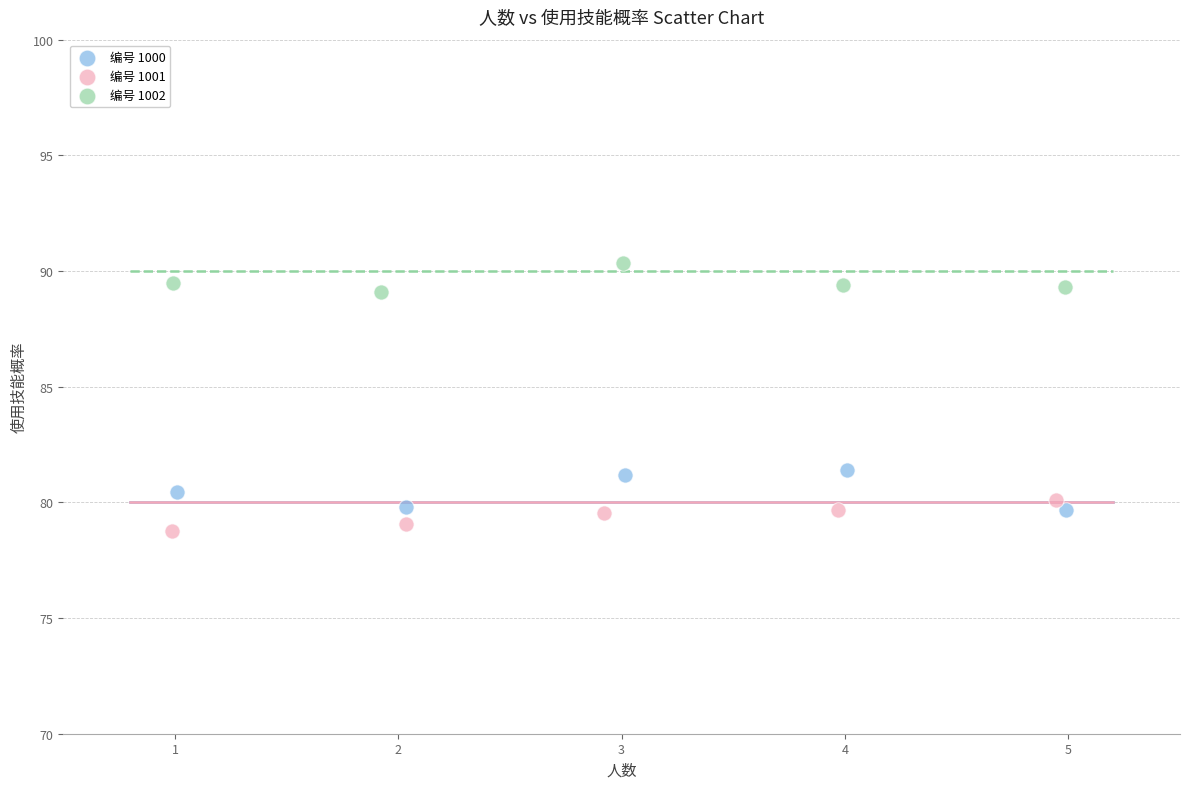

Which series contains the highest Y value?

编号 1002